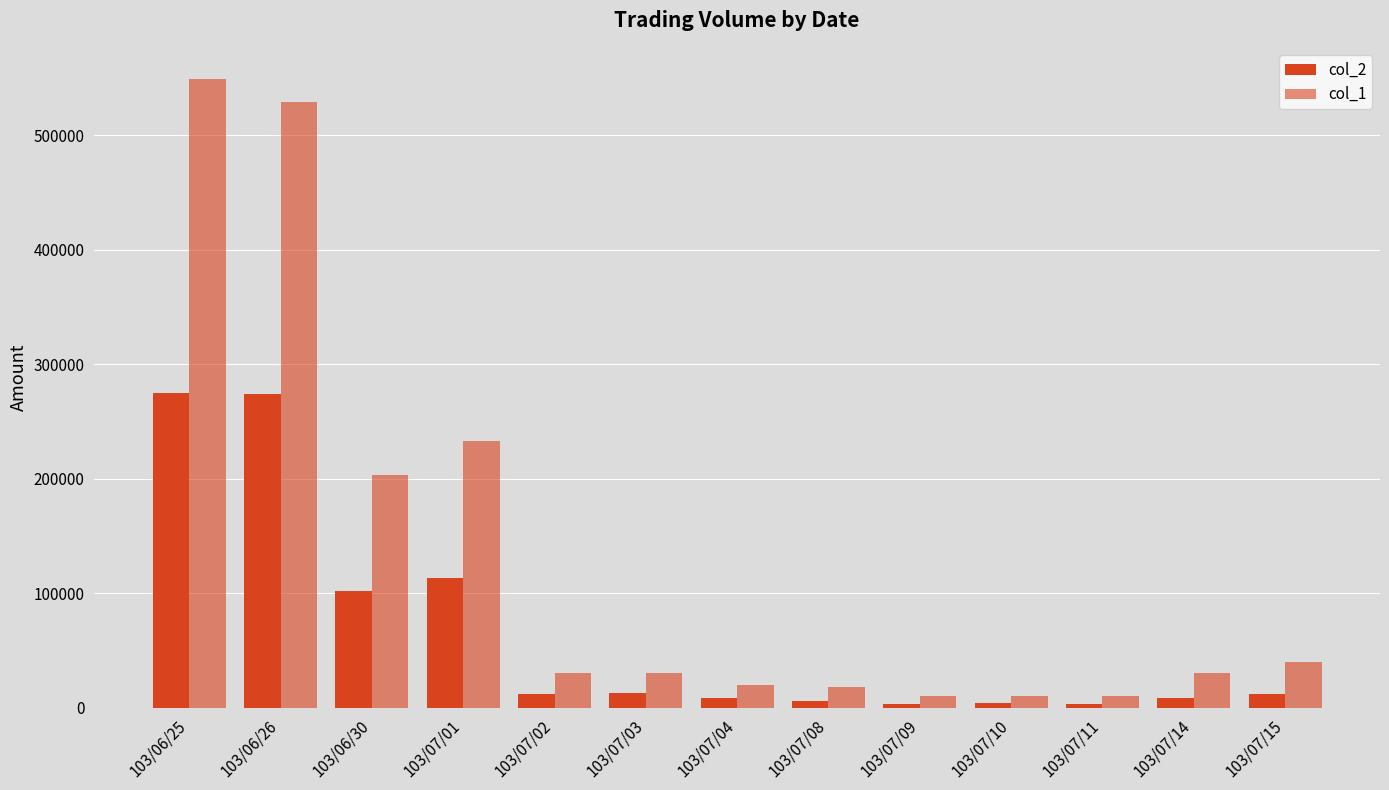

Count the number of categories in the chart.

13